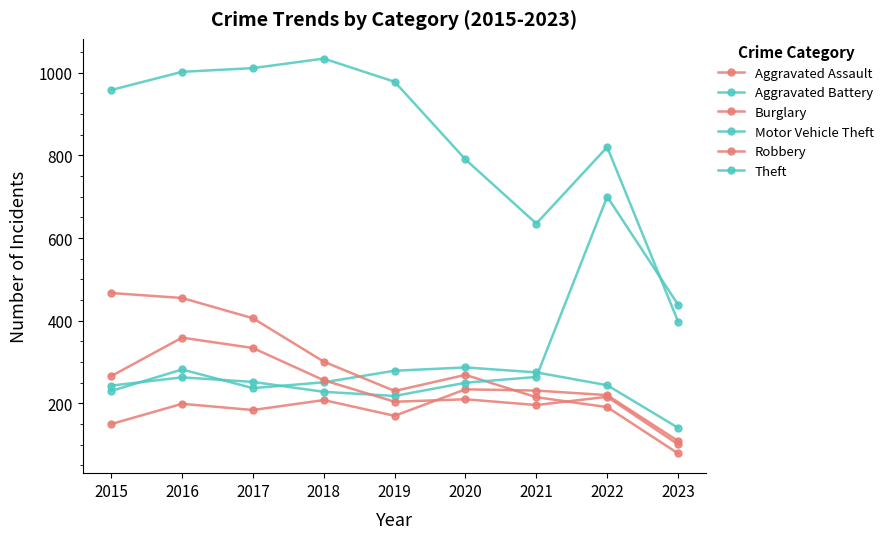

At 2023, list the series in order from largest to smallest.

Motor Vehicle Theft, Theft, Aggravated Battery, Aggravated Assault, Robbery, Burglary